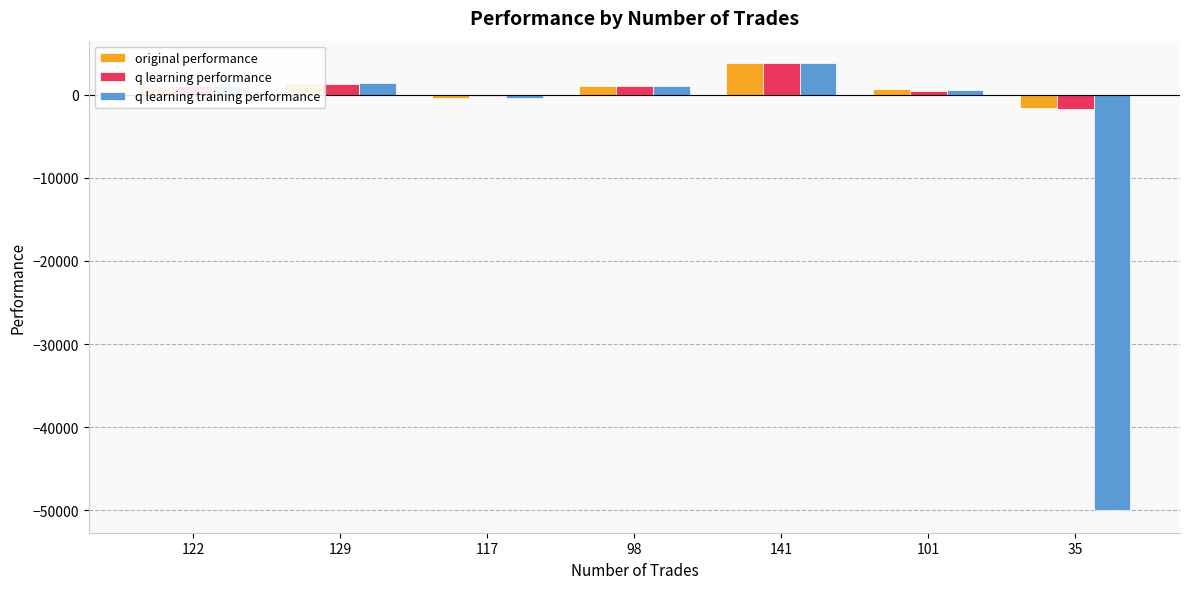

At which label does q learning training performance first exceed 1019?

122